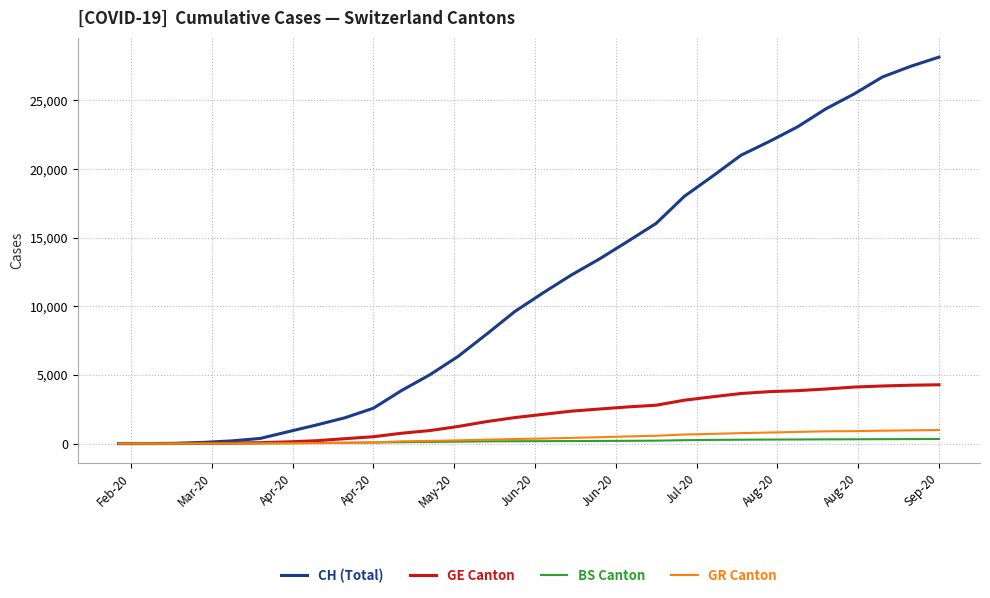

What is the highest value of the GE Canton series?

4283